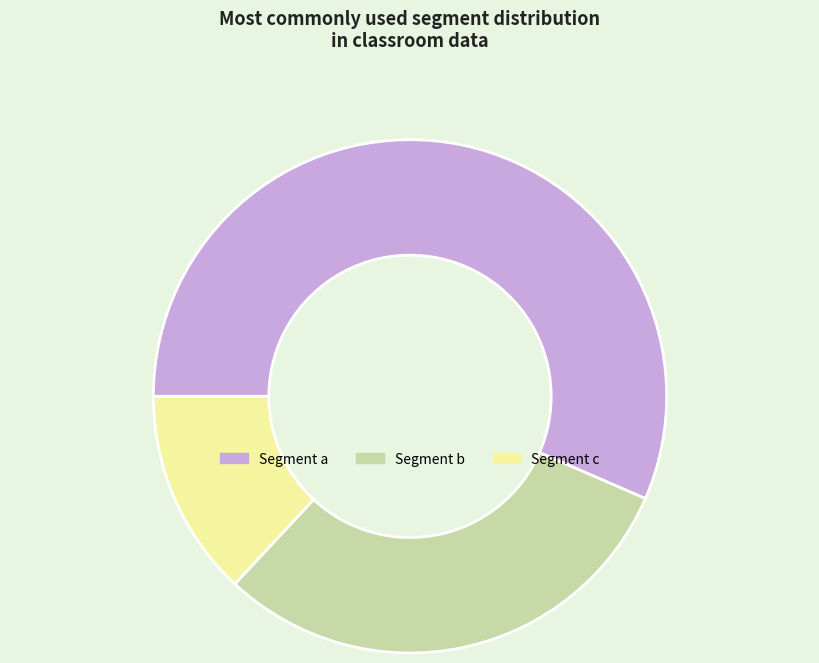

How many segments does this pie chart have?

3